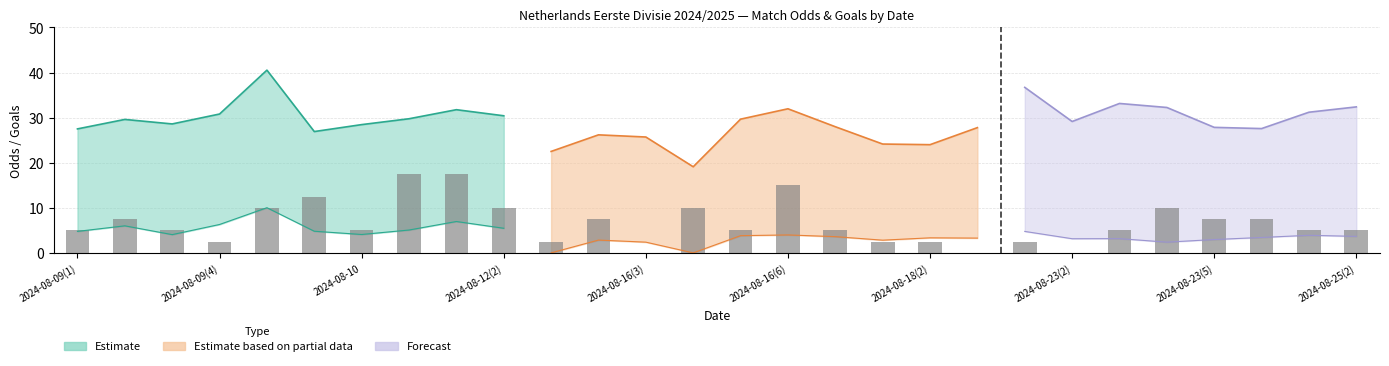

How many bars are there in total?

28